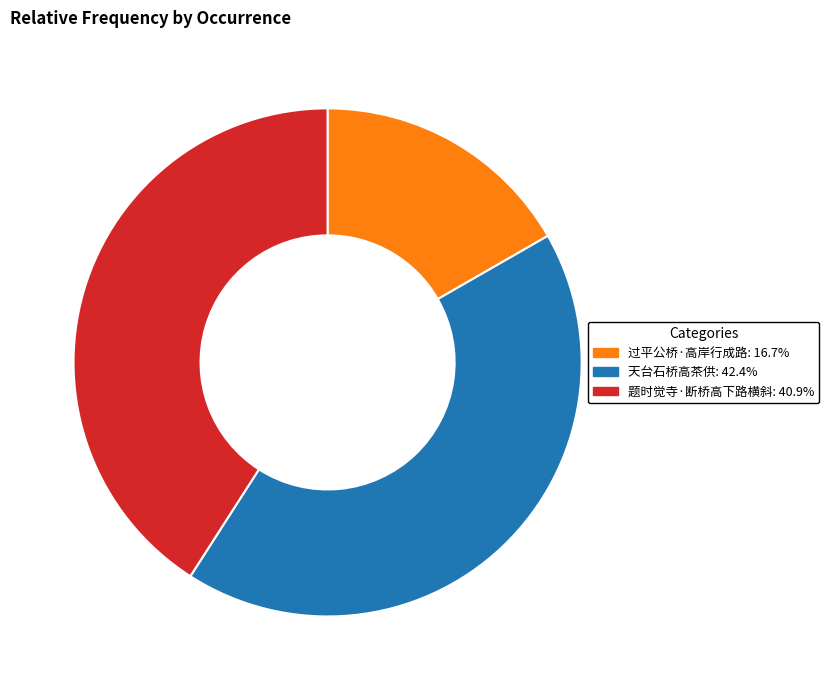

How many segments does this pie chart have?

3